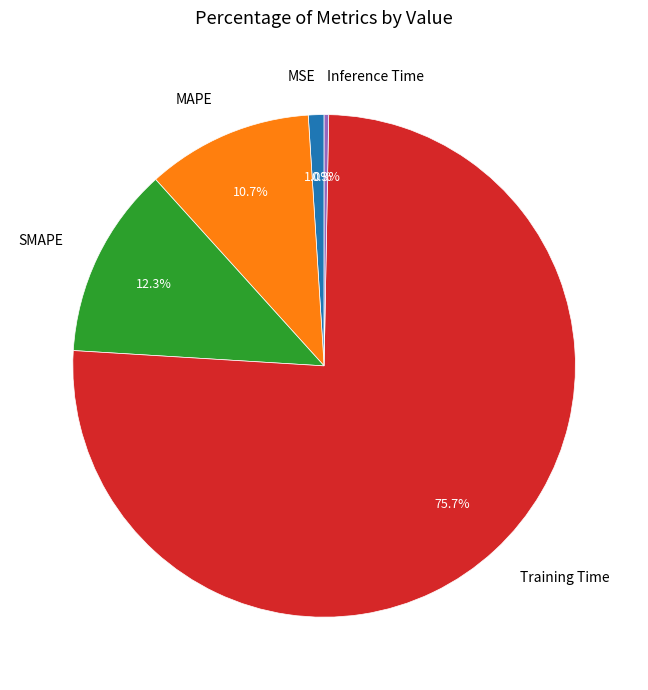

Which category accounts for the majority?

Training Time